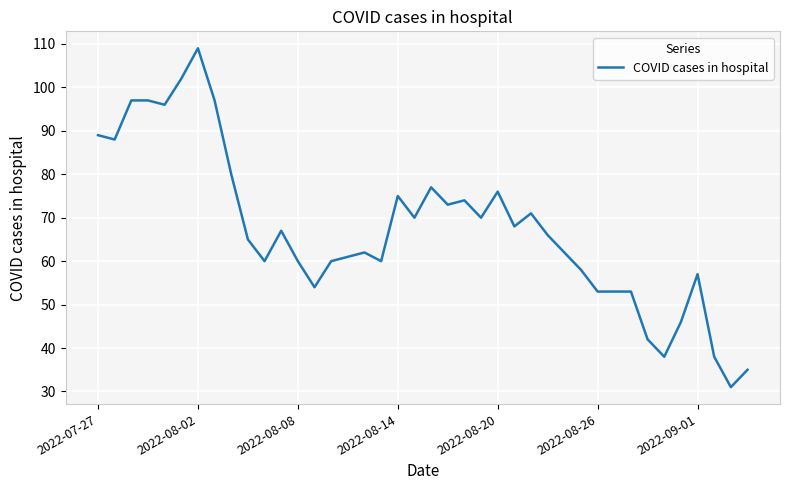

What is the difference between the maximum and minimum values?

78